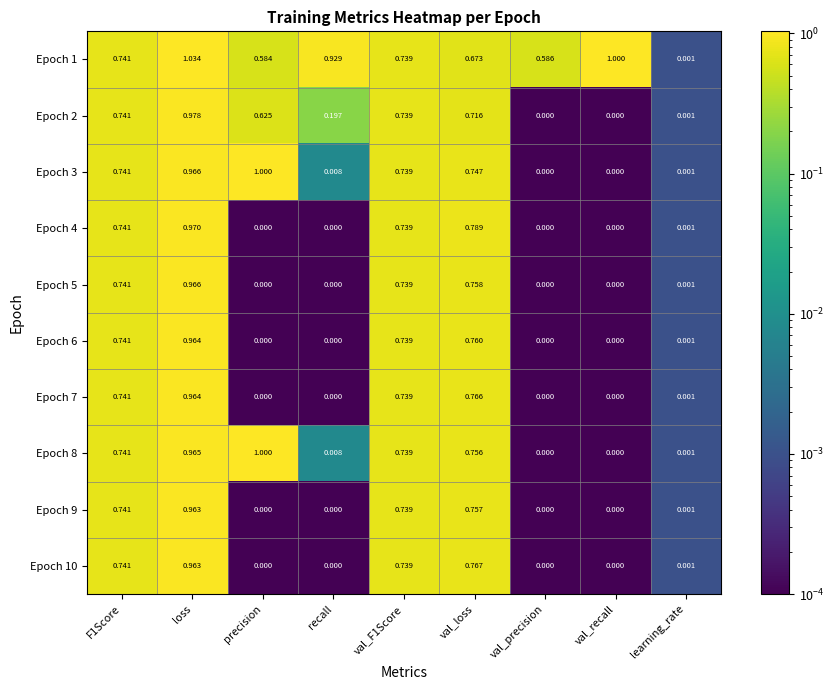

At which label does Epoch 6 reach its peak?

loss